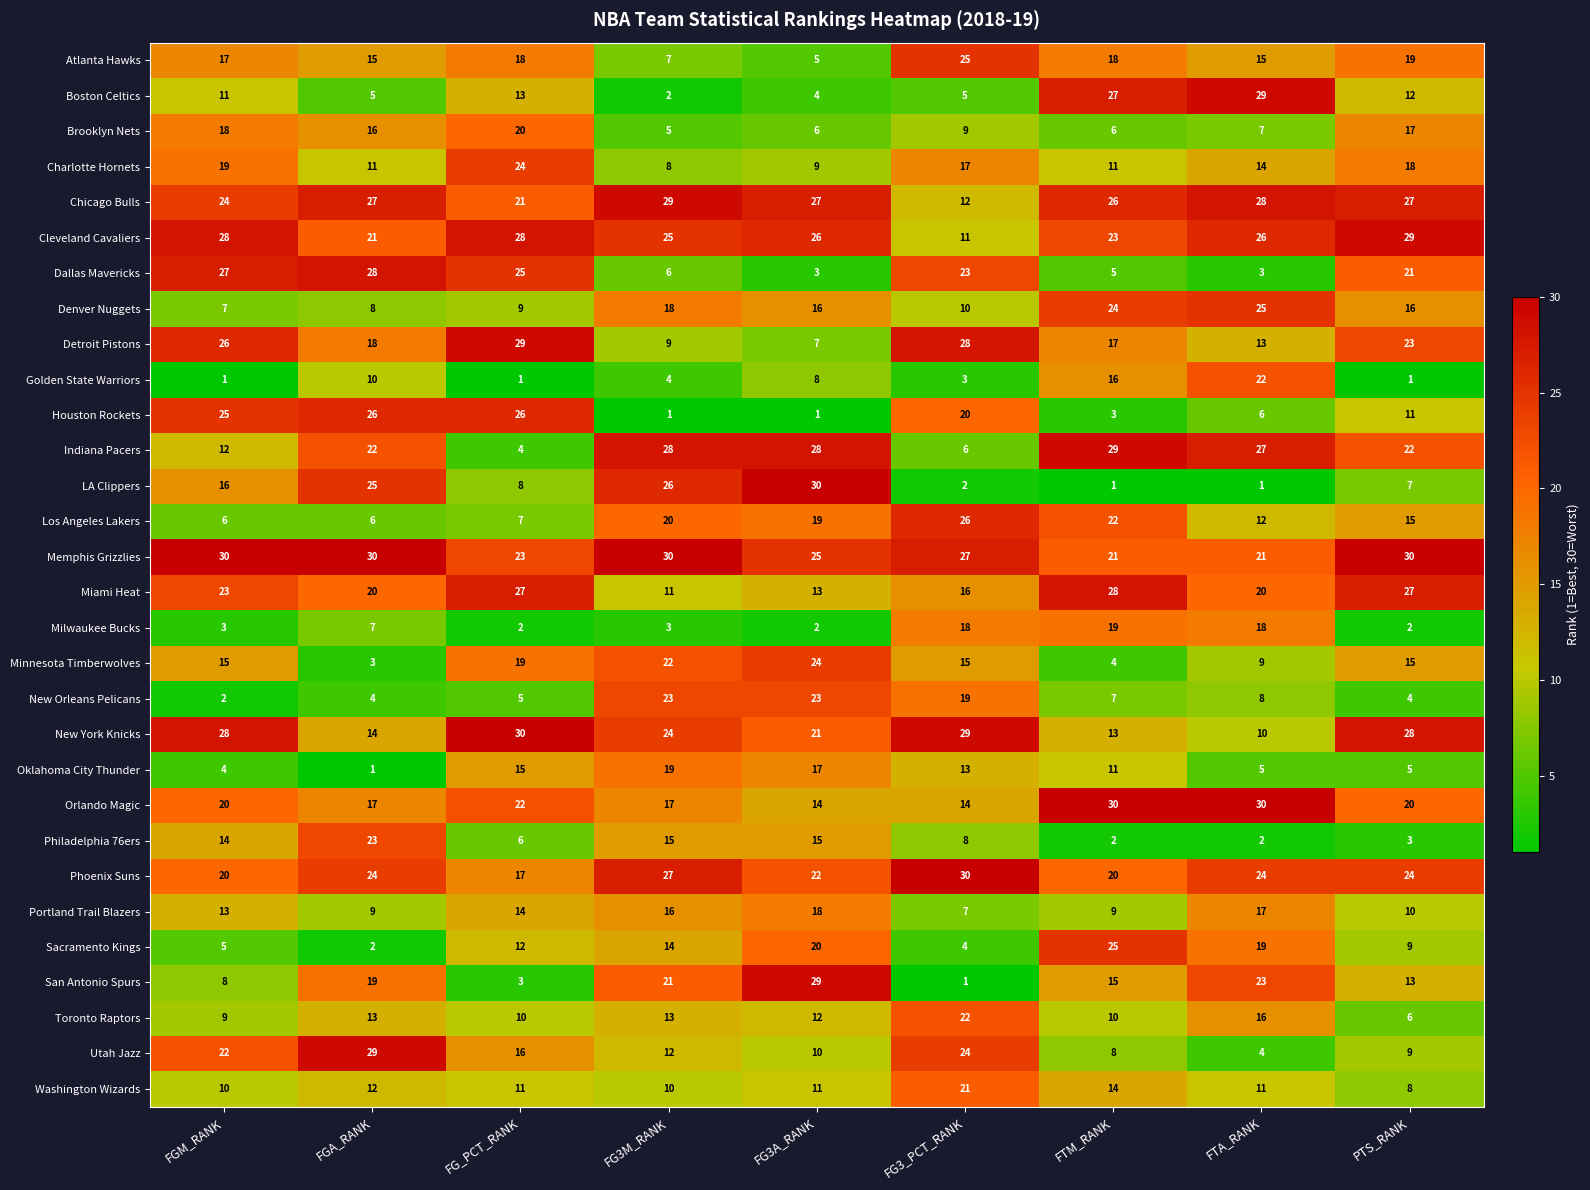

How many data points in Philadelphia 76ers are less than 8?

4